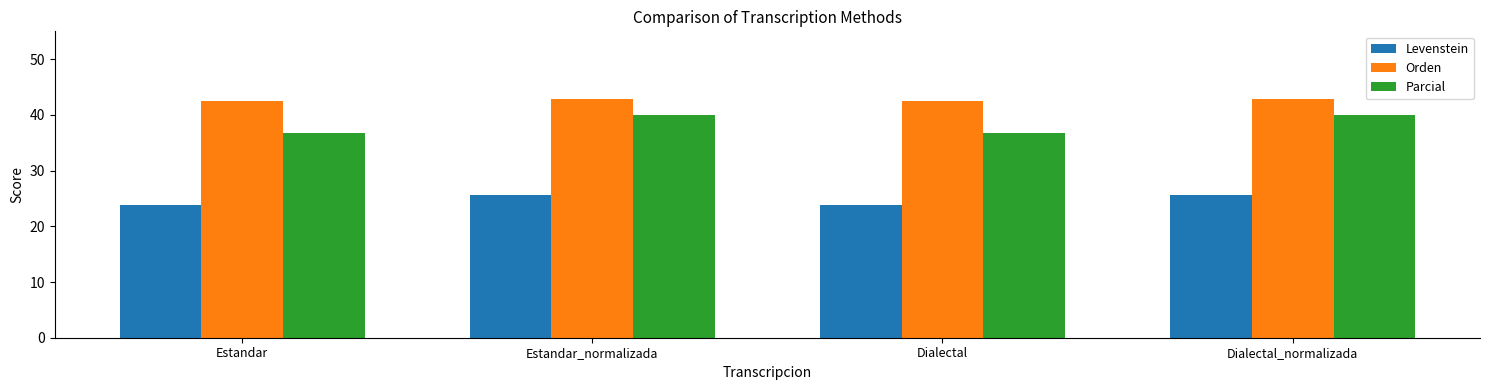

Reading right to left, list all the values displayed in this chart.

Levenstein: Dialectal_normalizada=25.6	Dialectal=23.9	Estandar_normalizada=25.6	Estandar=23.9
Orden: Dialectal_normalizada=42.9	Dialectal=42.6	Estandar_normalizada=42.9	Estandar=42.6
Parcial: Dialectal_normalizada=40.0	Dialectal=36.7	Estandar_normalizada=40.0	Estandar=36.7